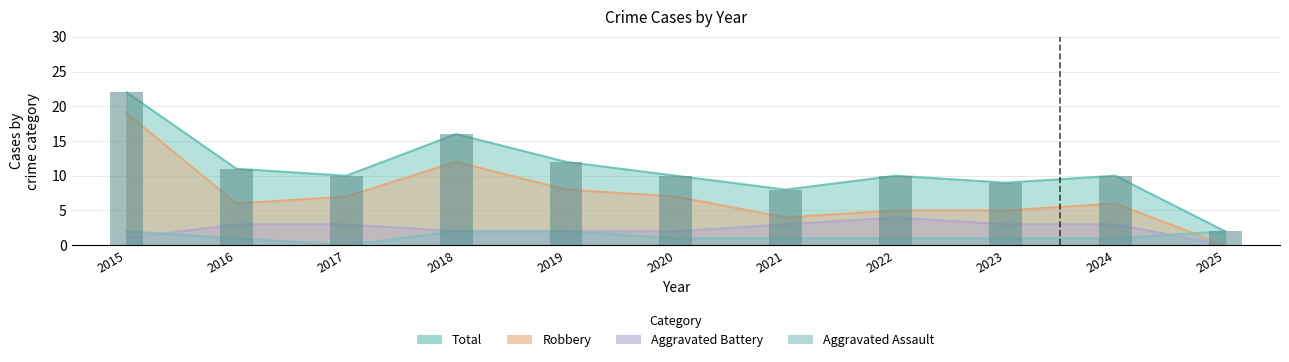

Which series has the largest total across all categories?

Total